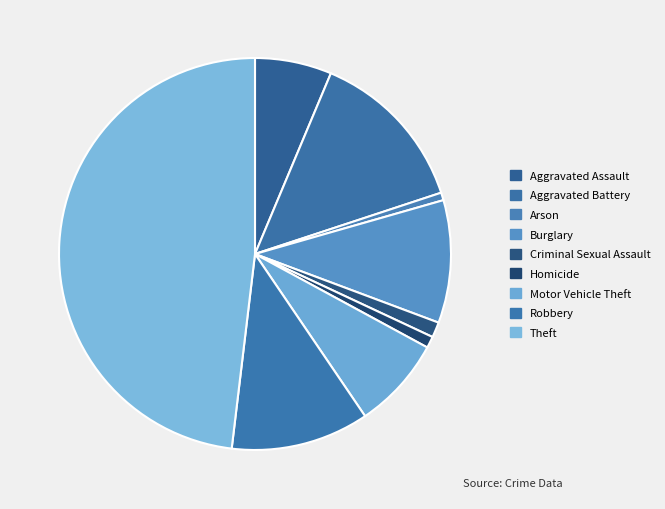

Between Aggravated Assault and Robbery, which is larger?

Robbery